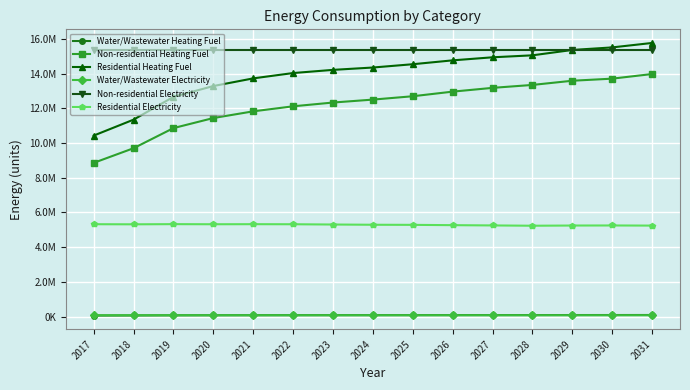

True or false: Residential Electricity and Non-residential Electricity intersect in this chart.

False